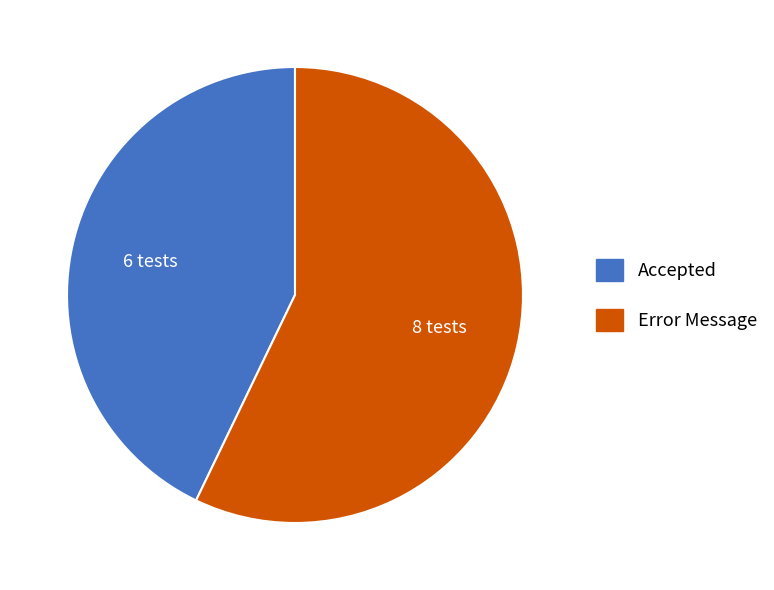

What is the ratio of the value at Error Message to the value at Accepted?

1.3